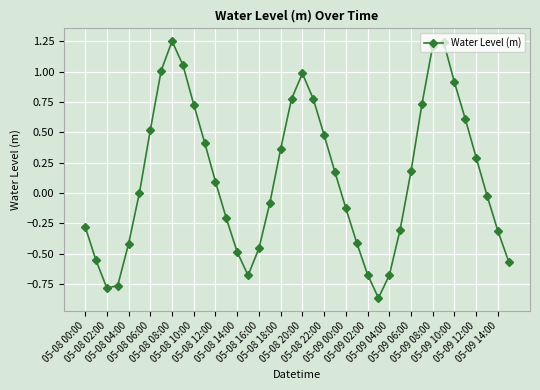

How many interior local valleys (lower than both neighbors) does the data have?

3